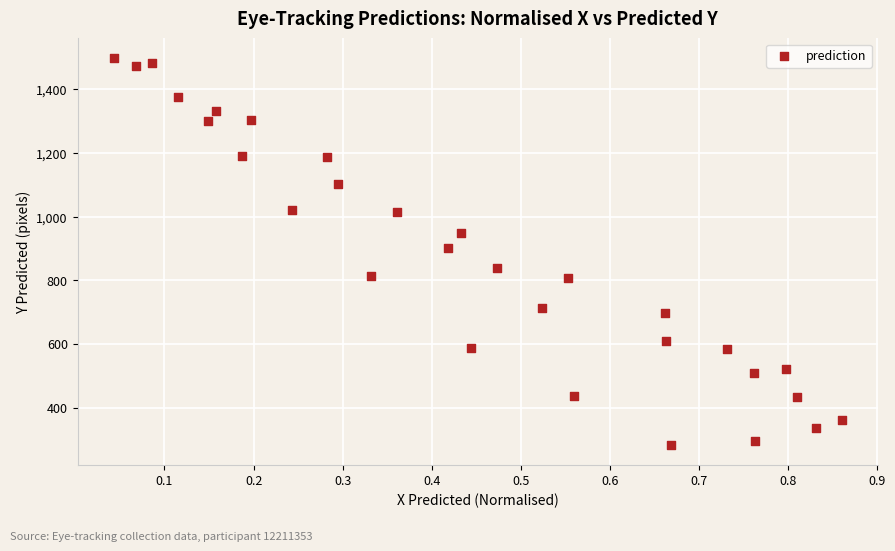

What is the range of Y values (max minus min)?

1218.0